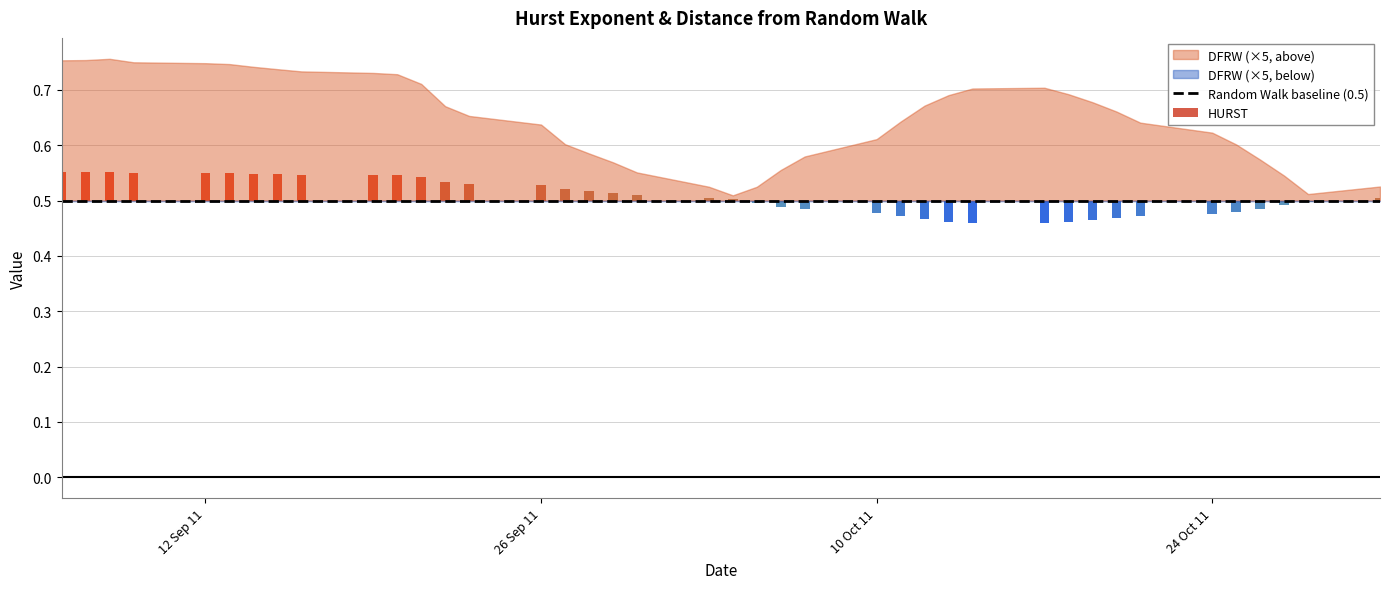

What is the sum of all HURST values?

20.3